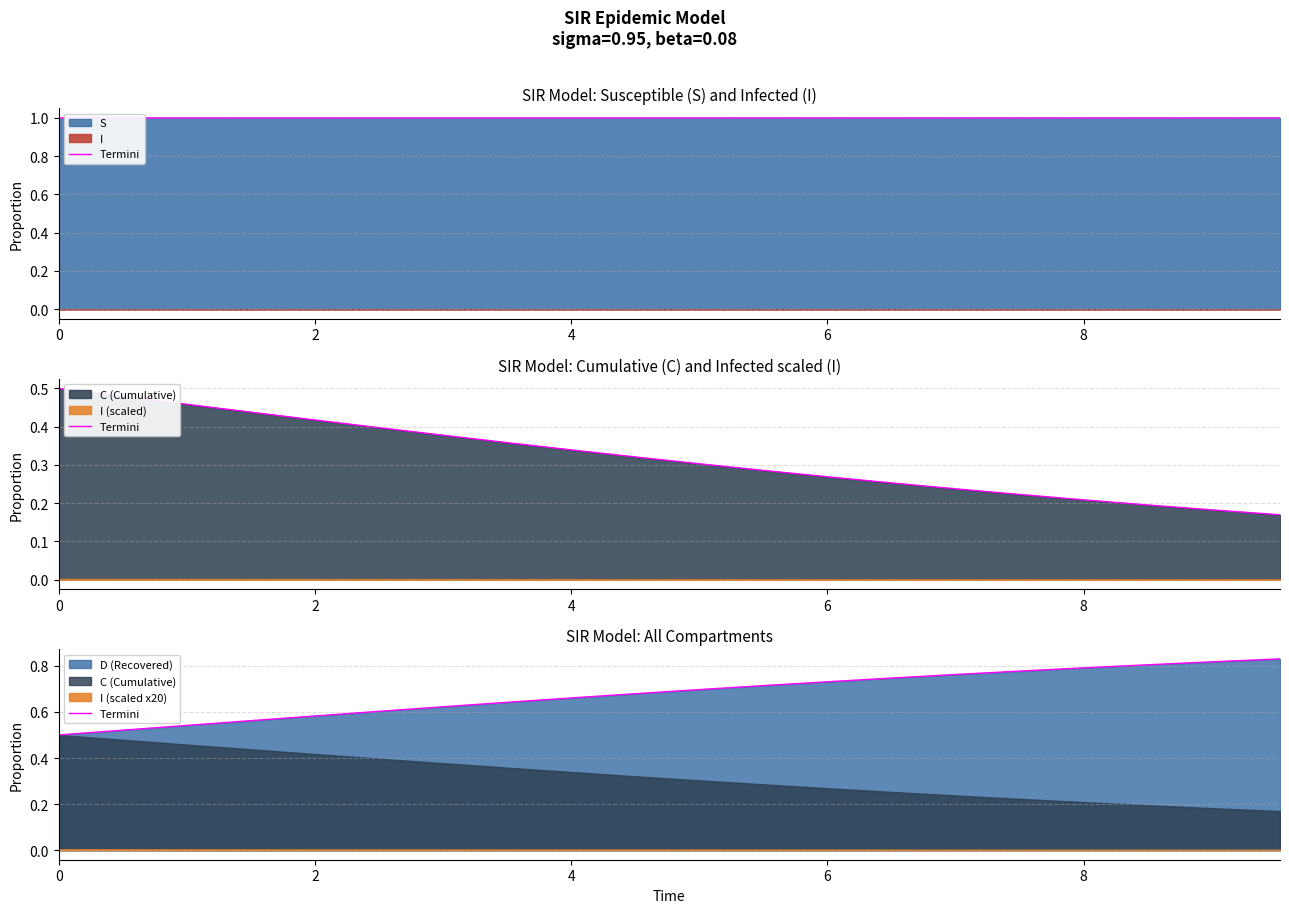

What is the sum of all values?

13.6